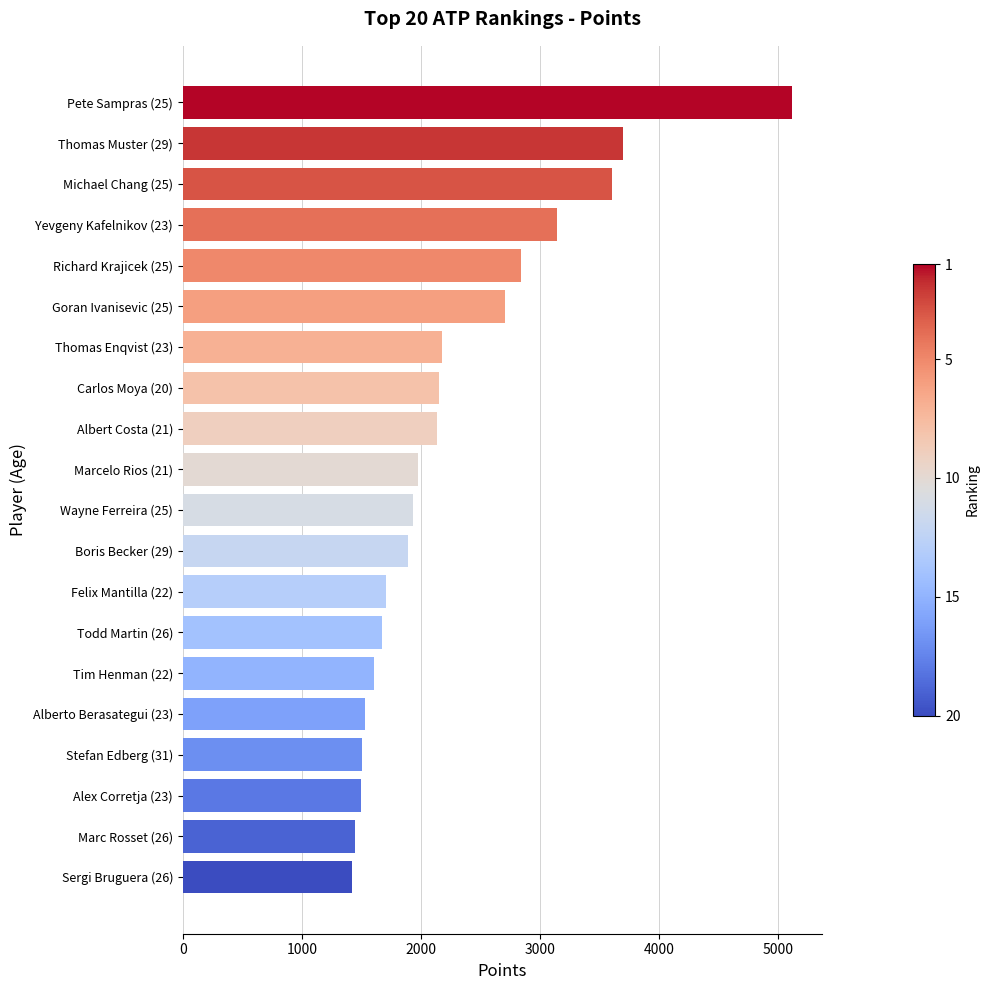

What is the difference between the maximum and second lowest values?

3674